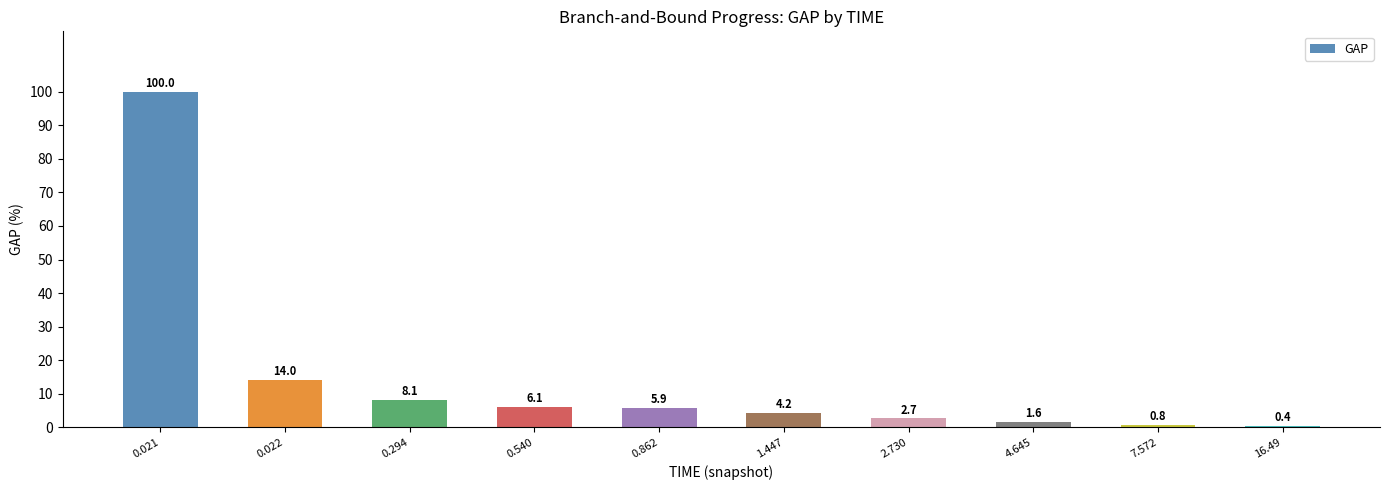

Between 1.447 and 4.645, which is larger?

1.447